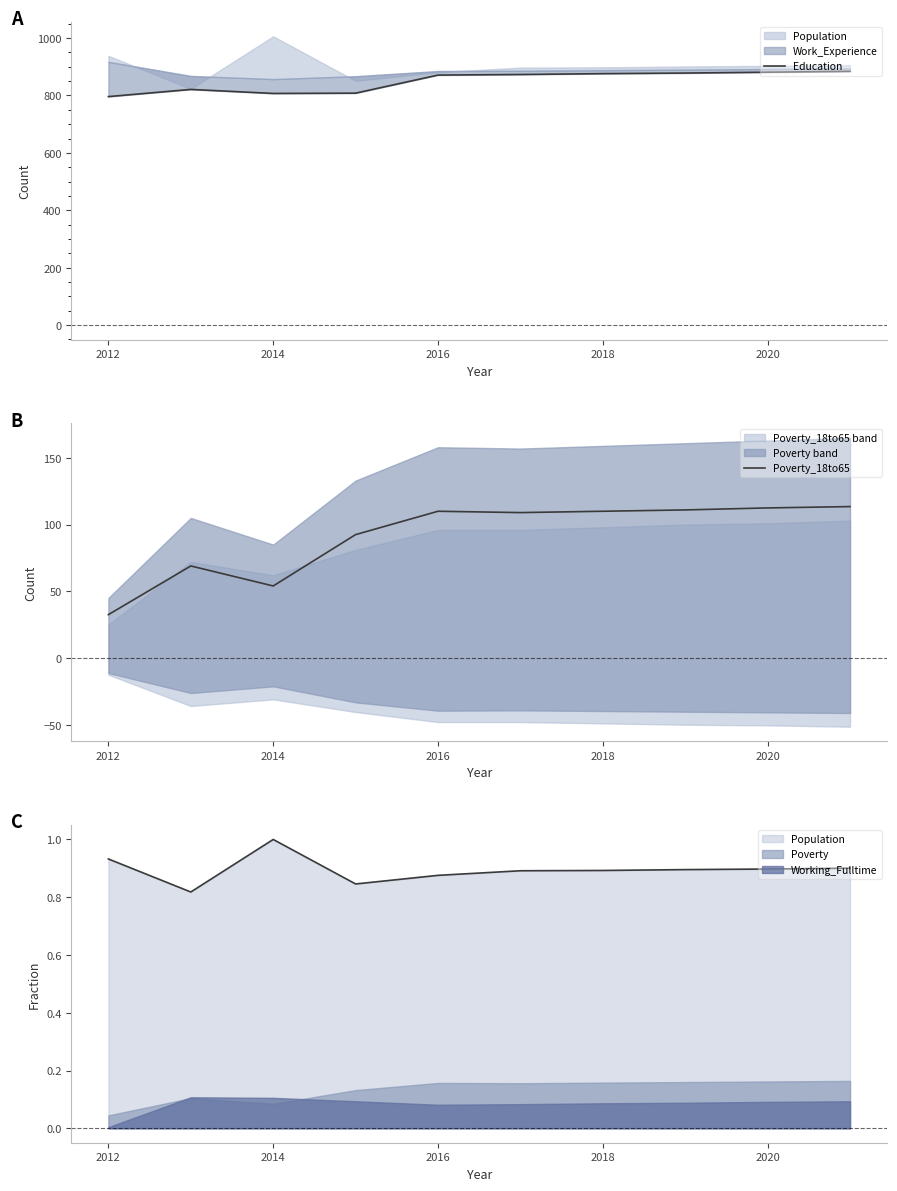

True or false: Education and Poverty_18to65 intersect in this chart.

False